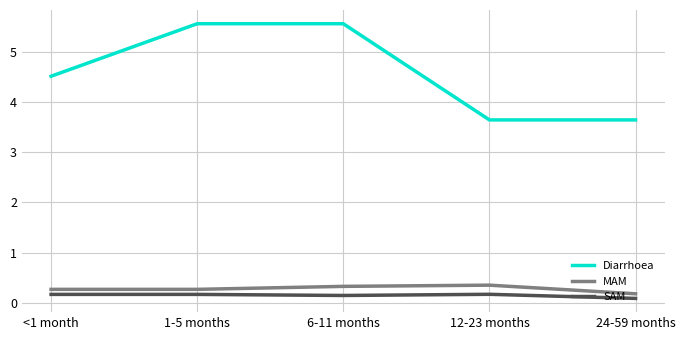

What is the difference between the maximum and minimum values in the MAM series?

0.2